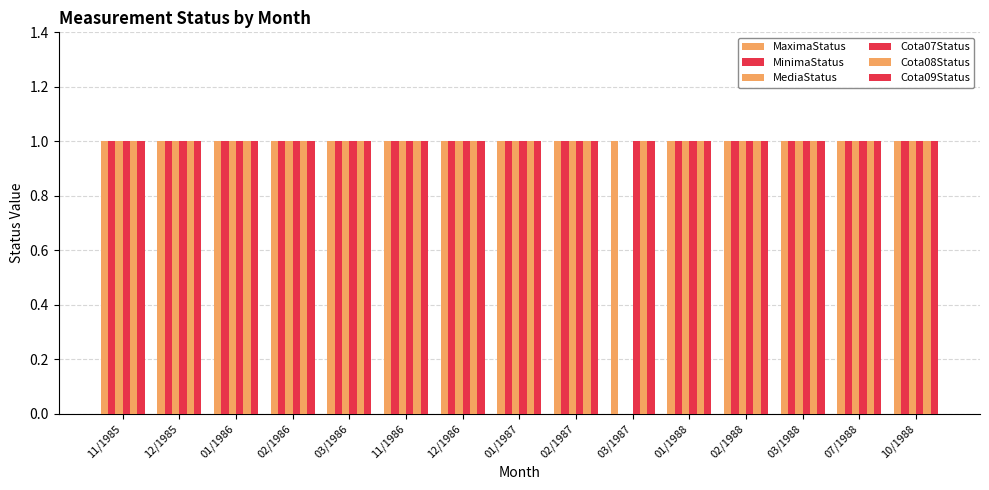

What is the highest value of the Cota09Status series?

1